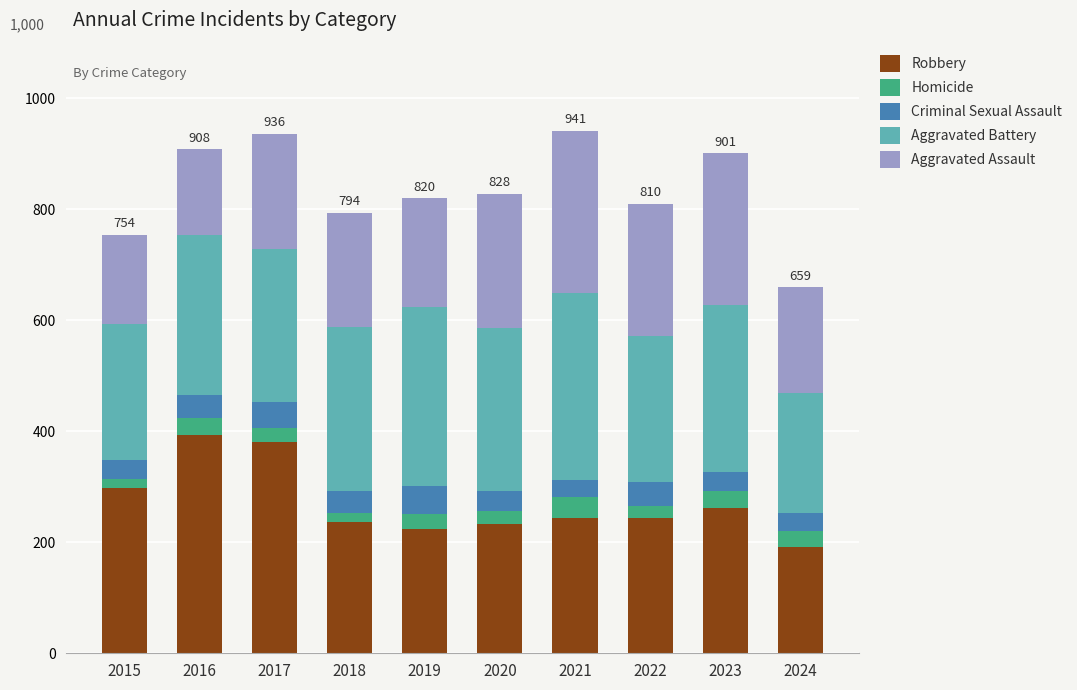

What is the average value of the Robbery series?

271